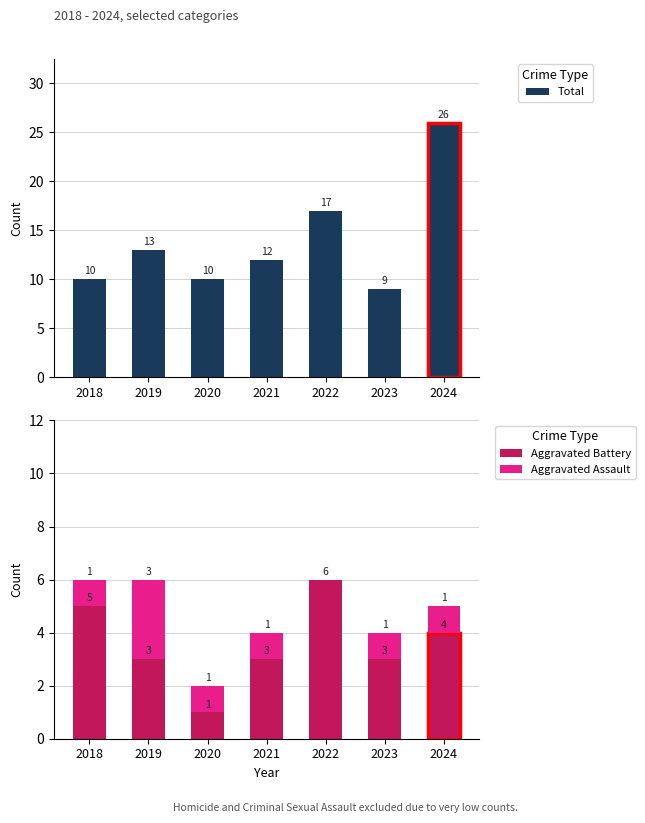

Count the number of data series in this chart.

3